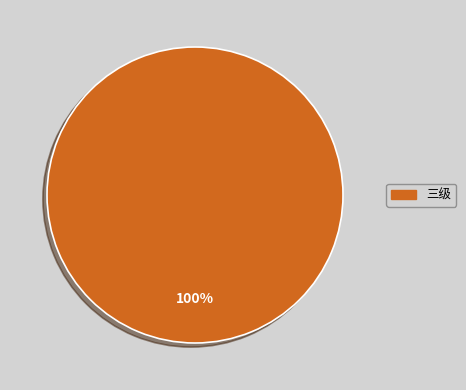

What is the majority slice?

三级